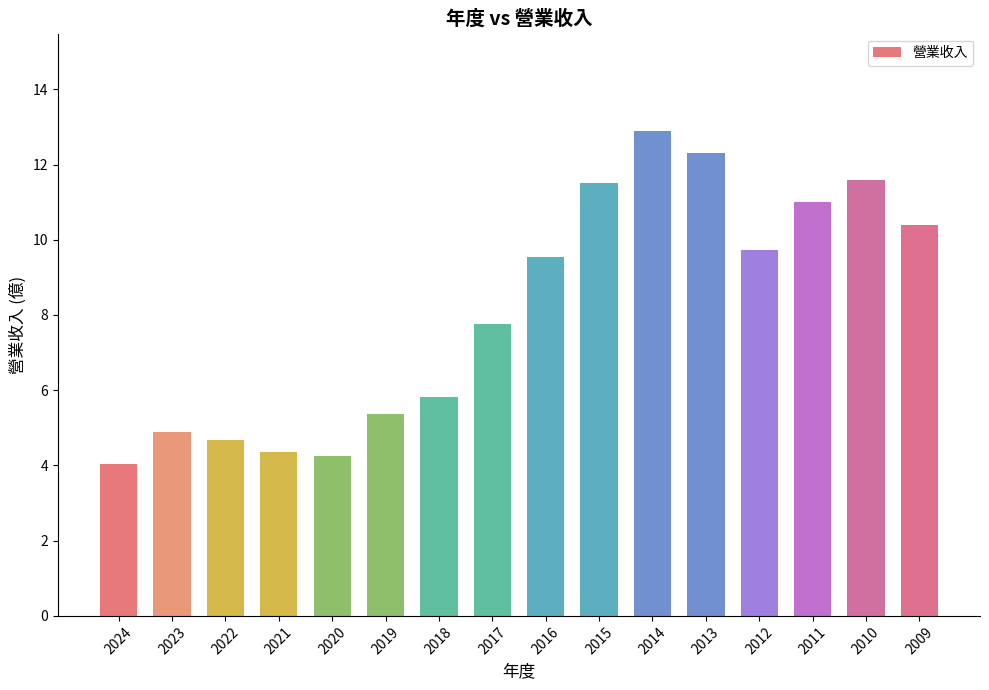

Which has a higher value, 2009 or 2019?

2009